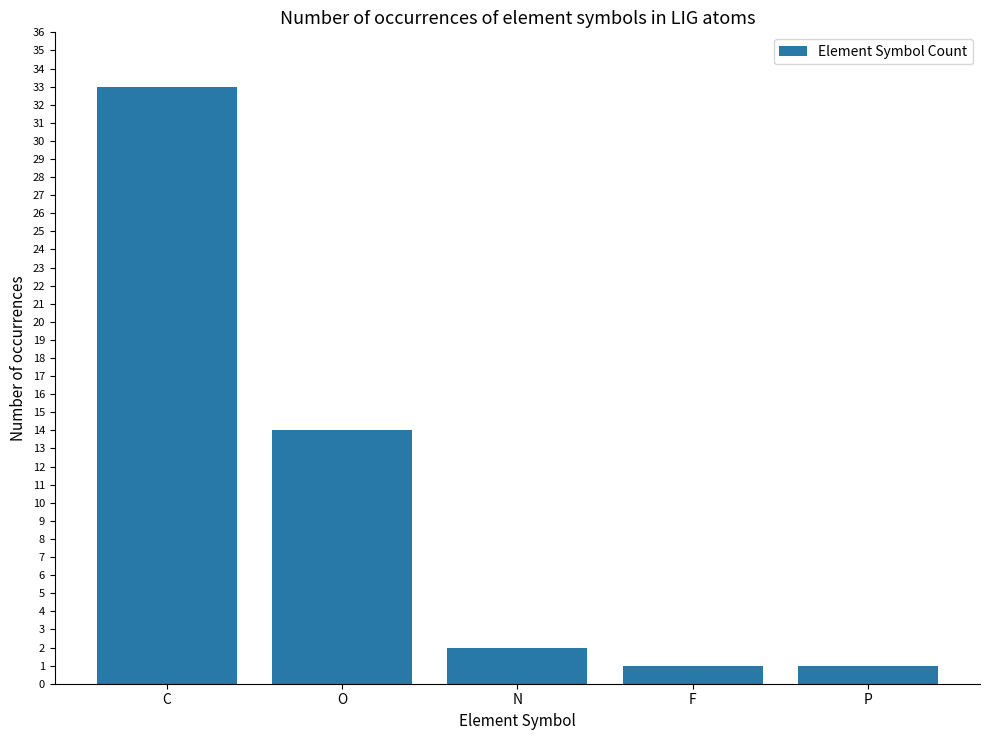

Reading left to right, list all the values displayed in this chart.

C=33	O=14	N=2	F=1	P=1